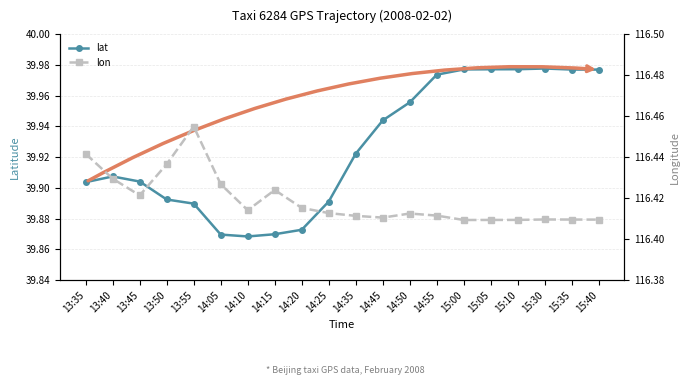

What is the label of the 7th point from the left?

14:10